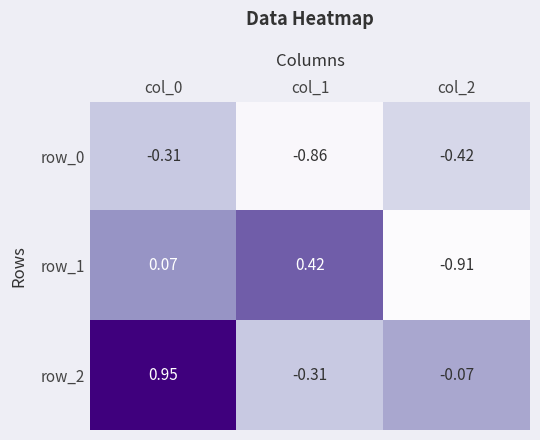

At which label does row_0 reach its minimum?

col_1